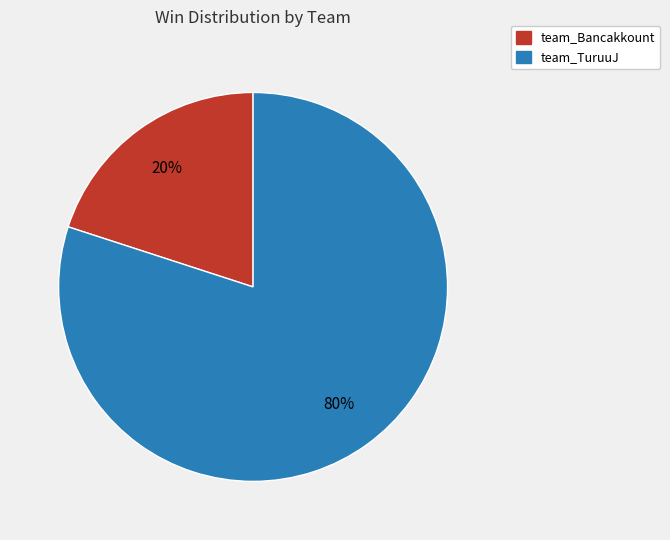

Which slice represents more than half of the pie?

team_TuruuJ